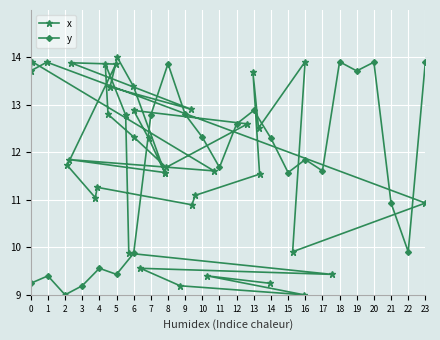

Which label corresponds to the smallest value in the chart?

2